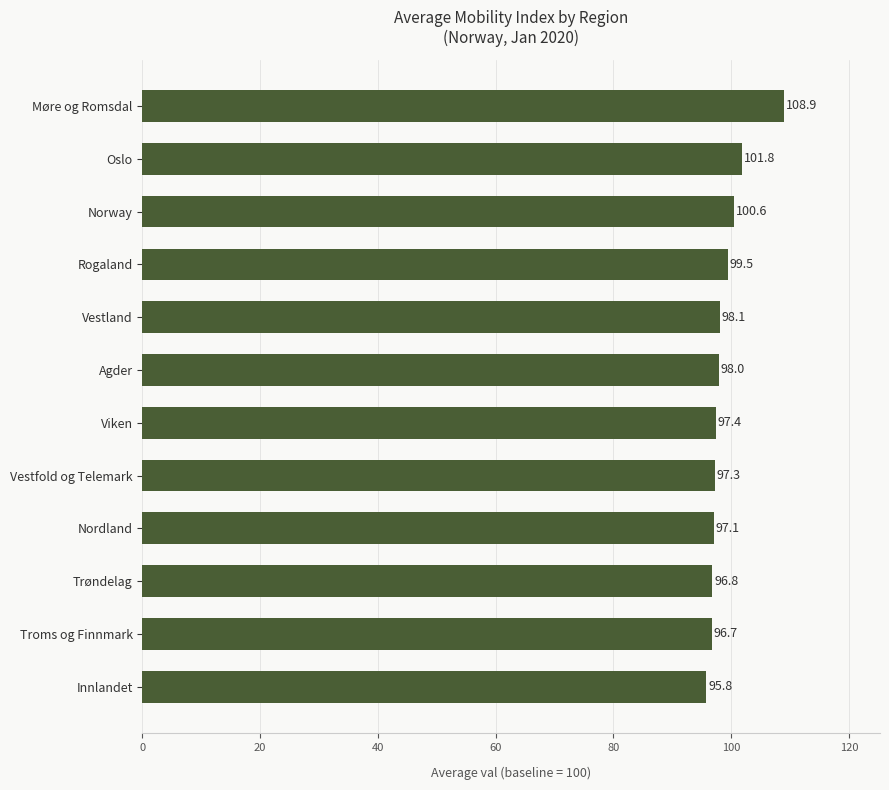

The value at Nordland is 149.9. True or false?

False